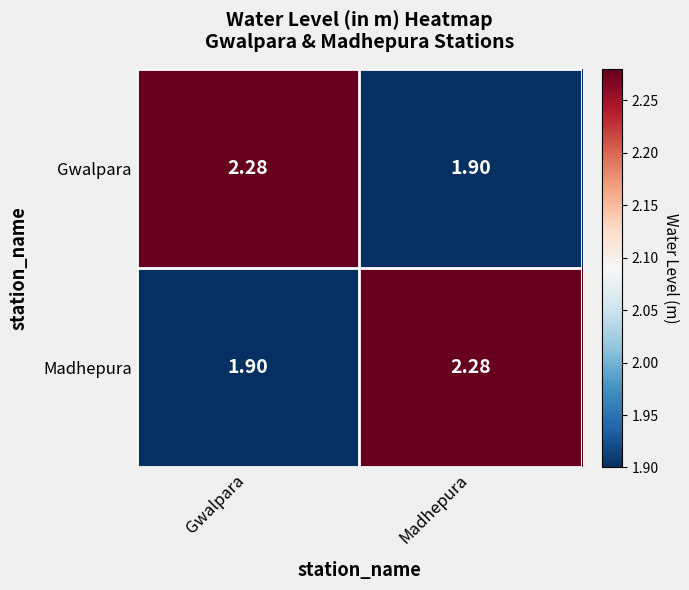

At which label does Gwalpara reach its peak?

Gwalpara